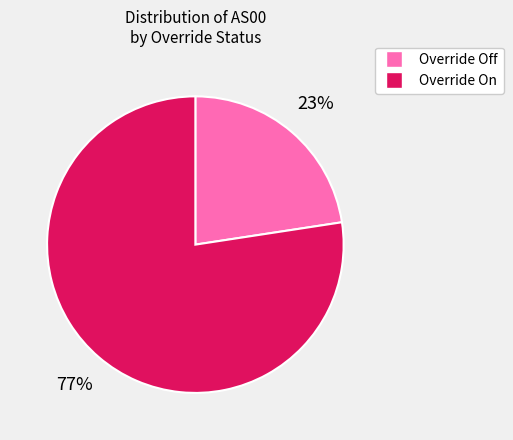

To the nearest percent, what is the average slice percentage?

50%